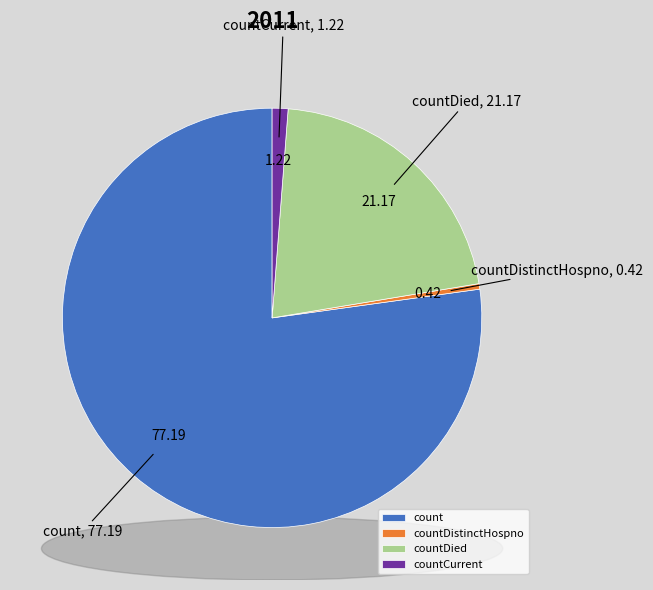

Is it true that count is 77% of the pie?

True